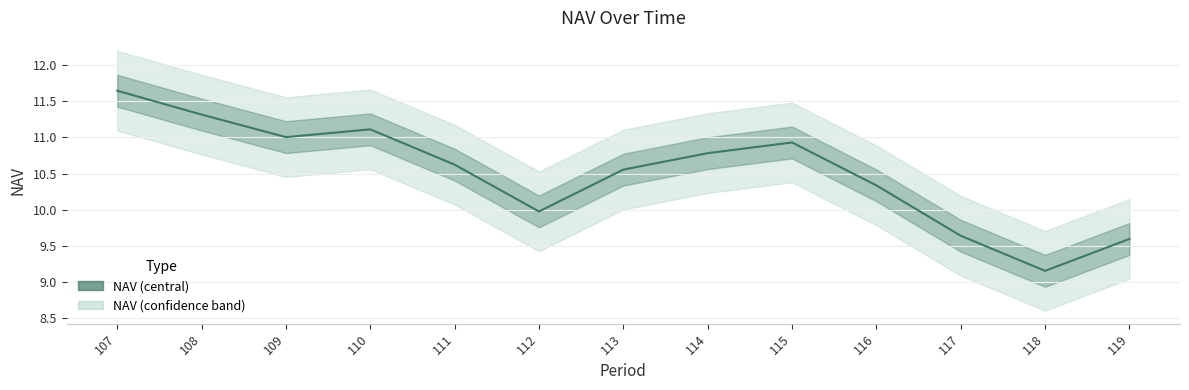

The chart shows a value of 9.2 at 118. True or false?

True